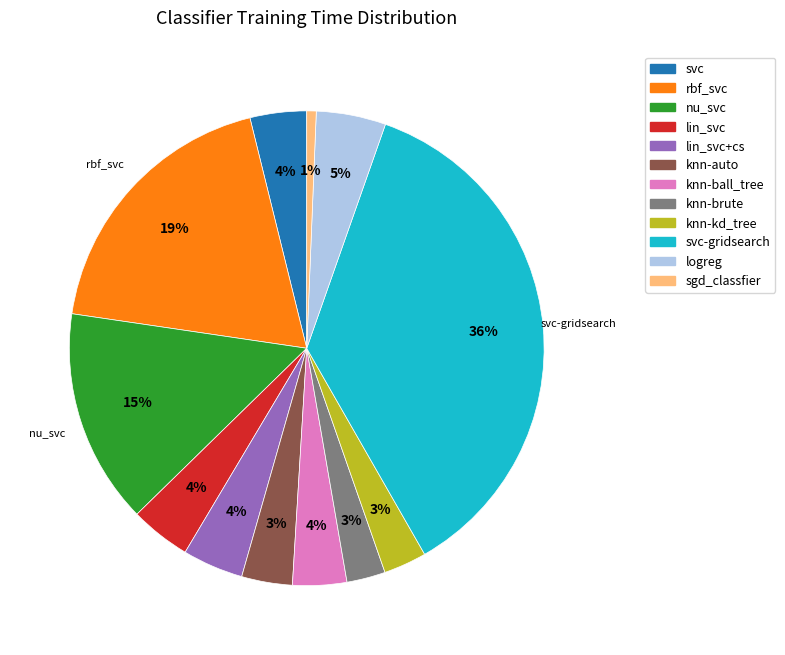

Is there any slice that represents more than half of the pie?

No